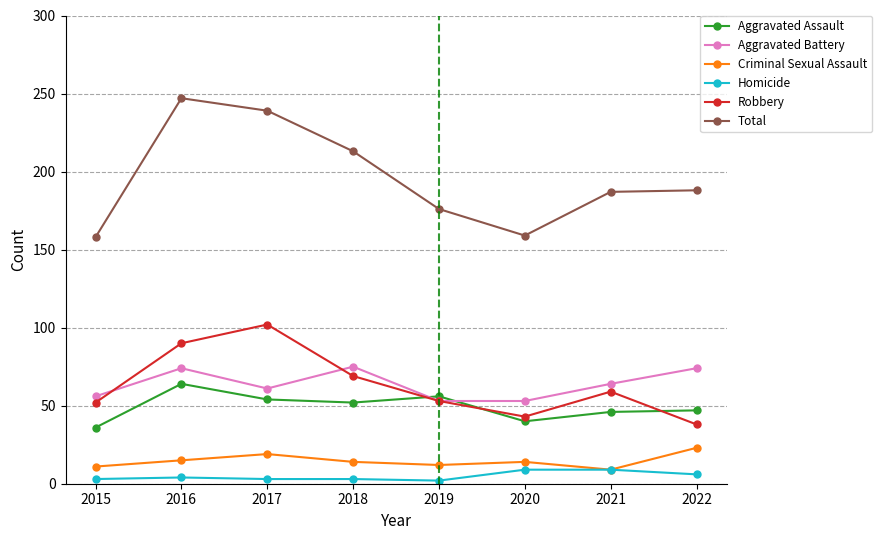

At which category is the sum across all series the highest?

2016